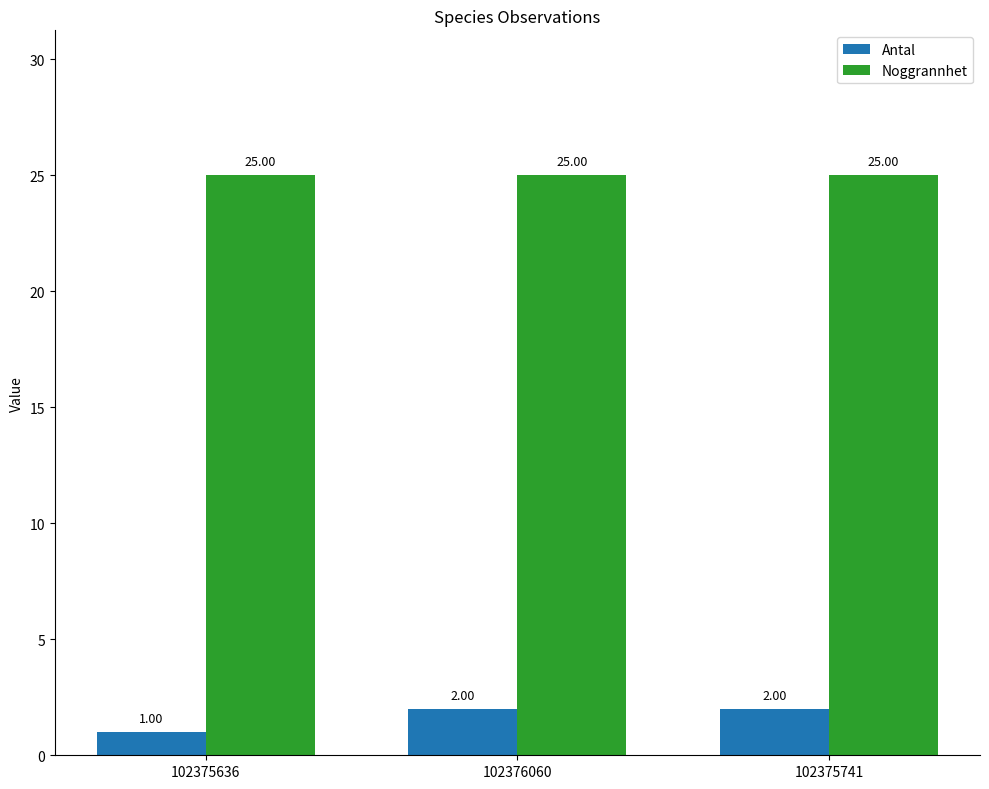

How many values in the Antal series are below 2?

1